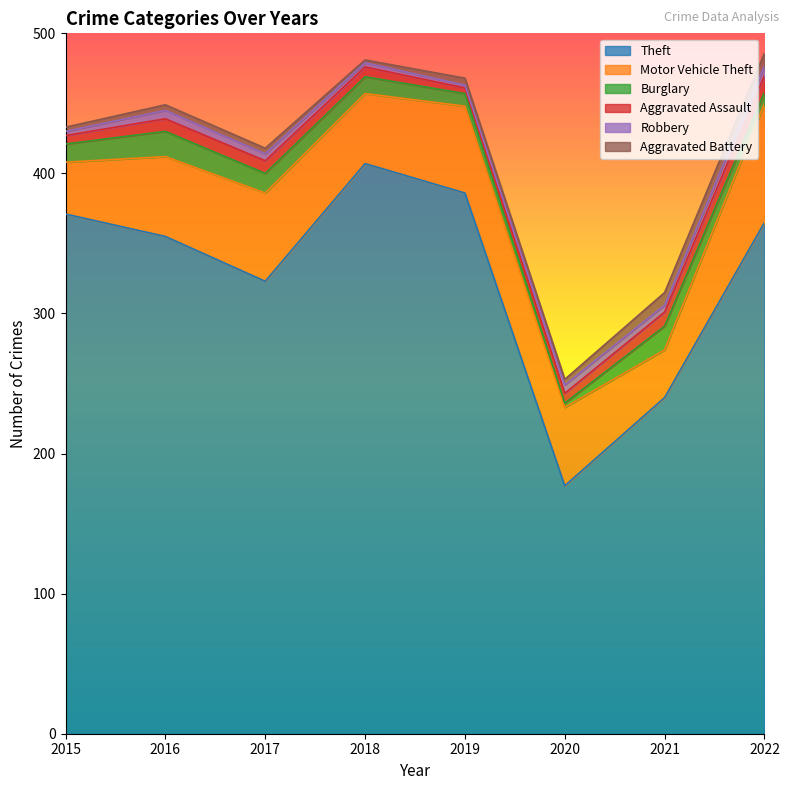

How many lines are shown in the chart?

6